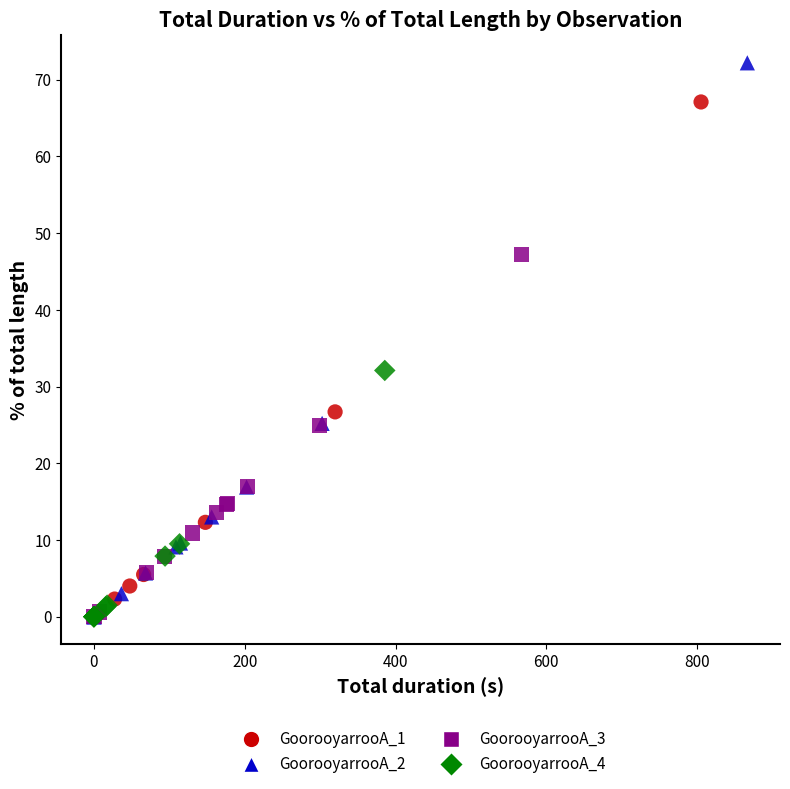

Which series has the widest spread of Y values?

GoorooyarrooA_2